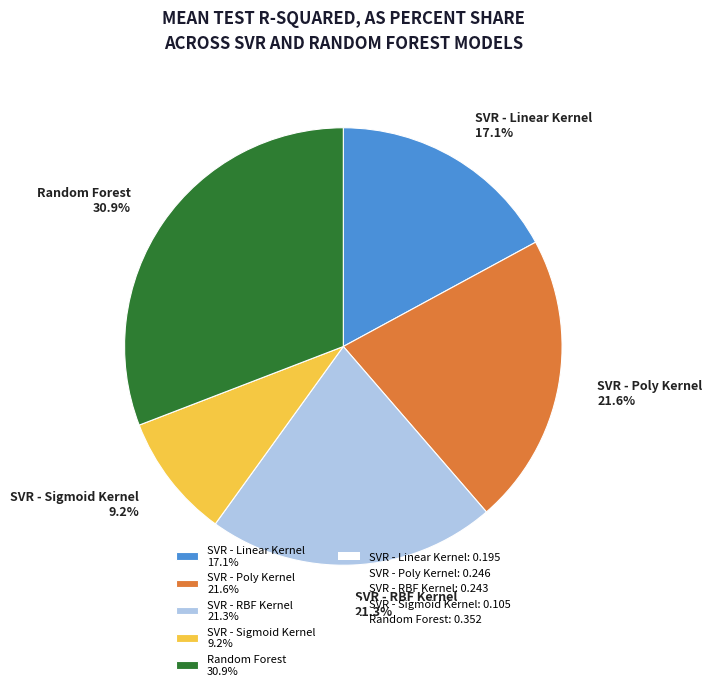

Is there a majority slice in this chart?

No